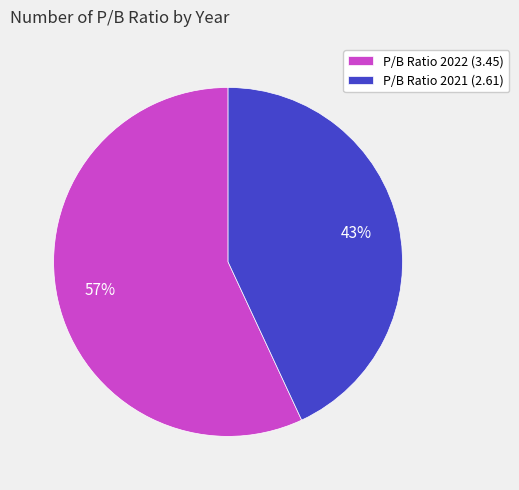

Which slice represents more than half of the pie?

P/B Ratio 2022 (3.45)